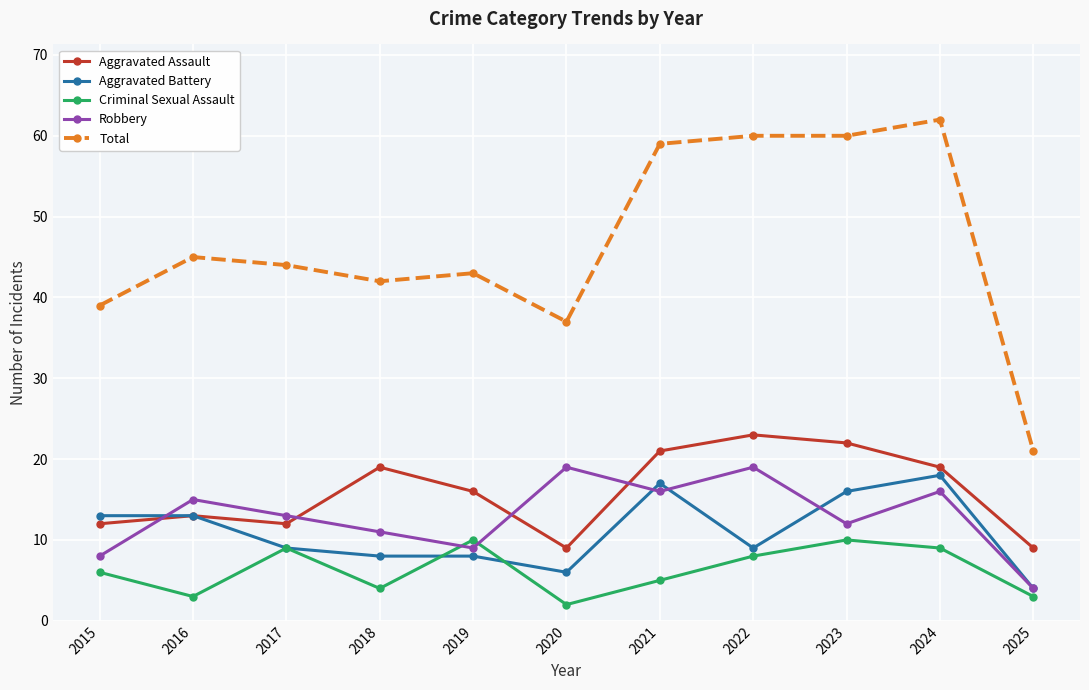

True or false: Robbery has more than 1 interior local peaks.

True